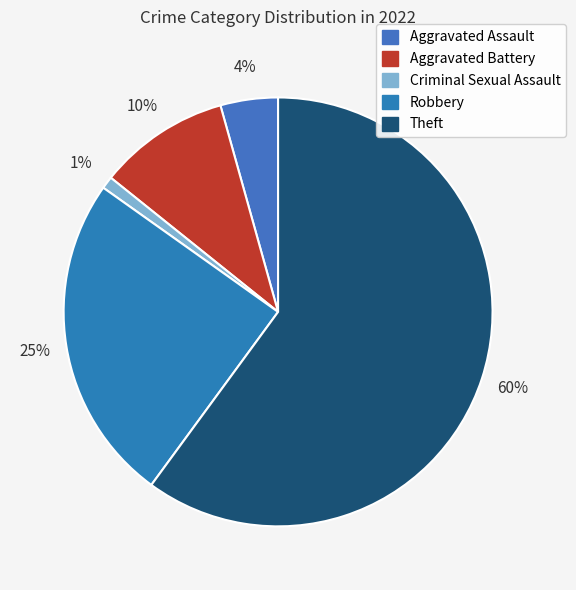

Between Criminal Sexual Assault and Aggravated Assault, which is larger?

Aggravated Assault